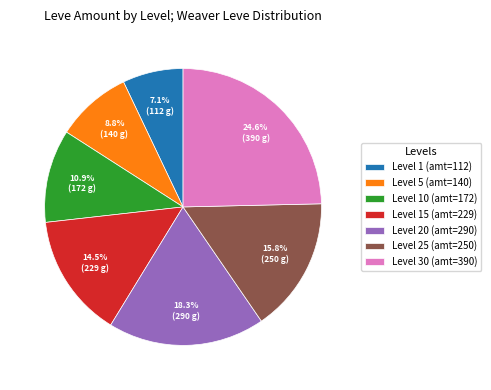

Count the number of slices in the pie.

7